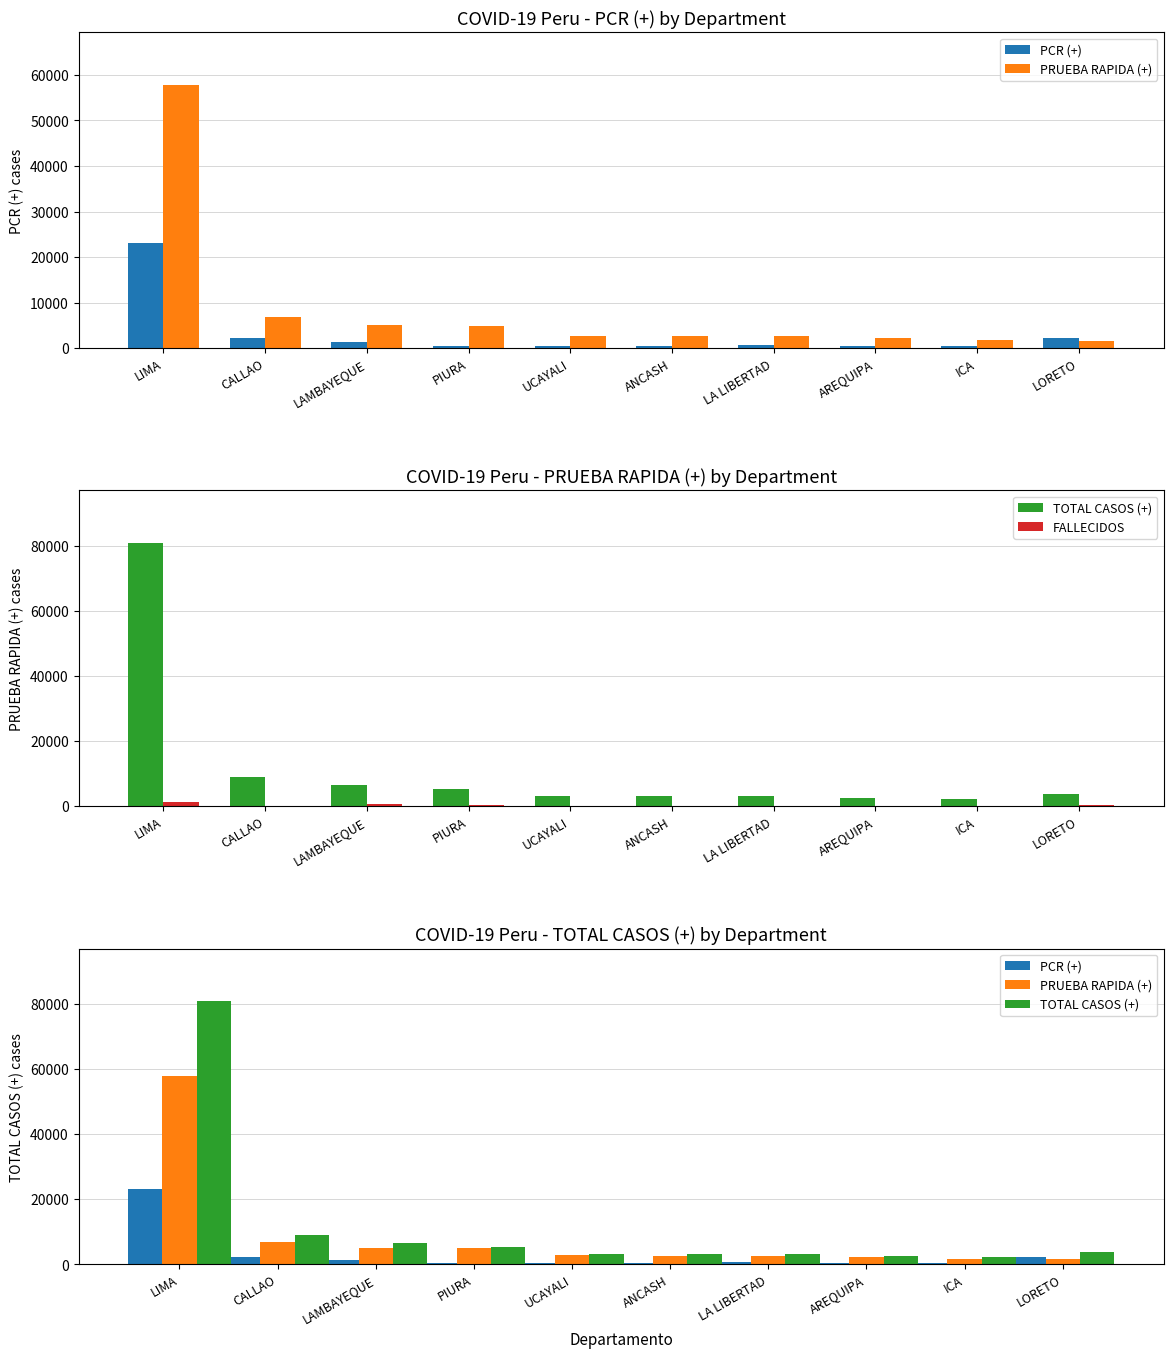

At how many categories does at least one series exceed 34046?

1